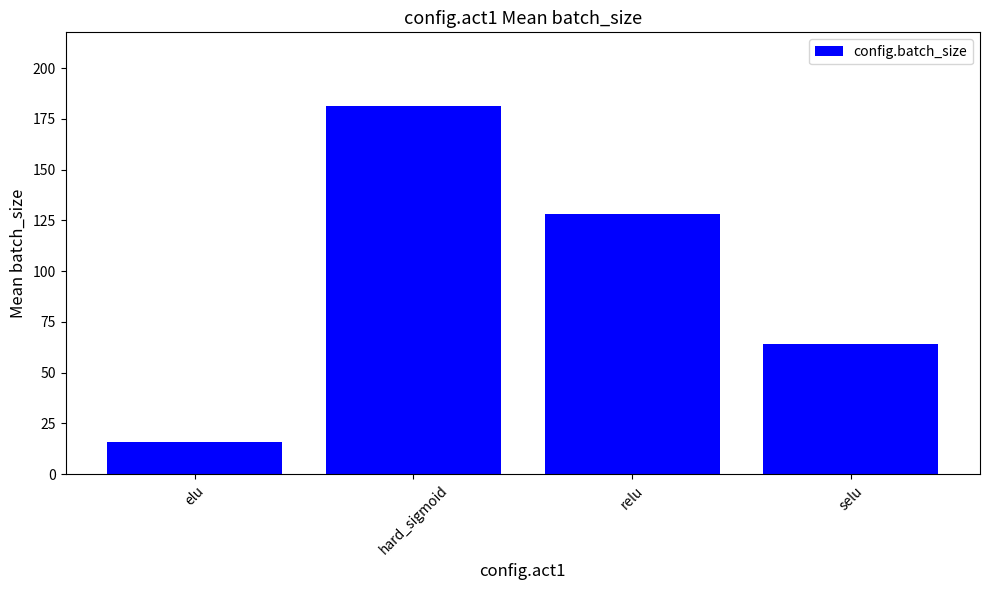

What is the label of the 2nd bar from the right?

relu